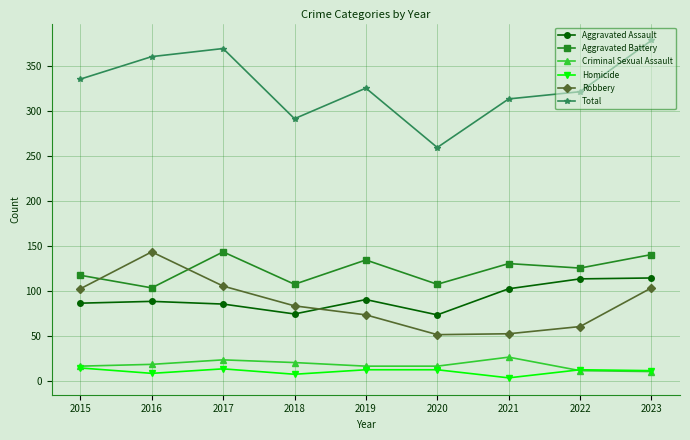

What is the difference between the maximum and minimum values in the Aggravated Battery series?

40